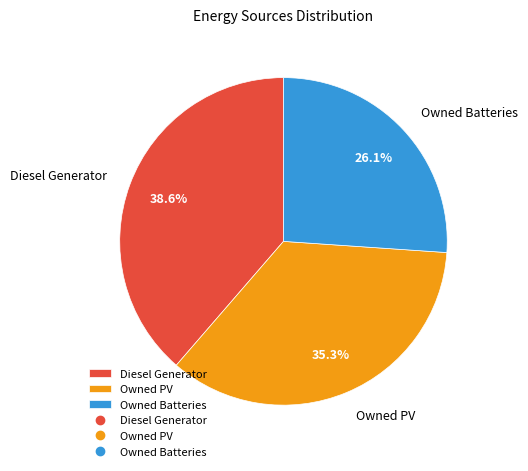

Between Owned PV and Diesel Generator, which is larger?

Diesel Generator